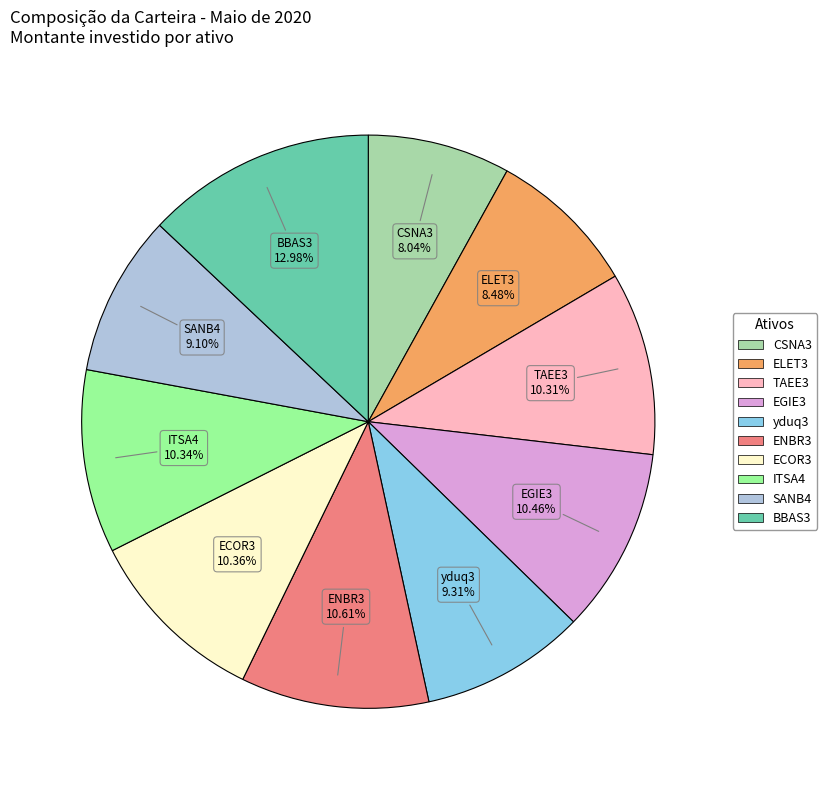

How many segments does this pie chart have?

10